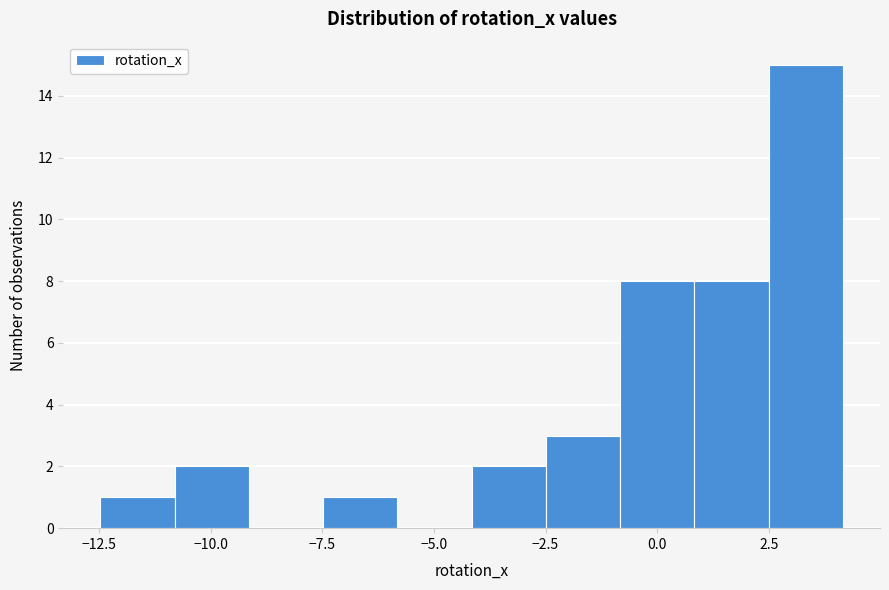

Around what value on the x-axis is the tallest bar? Give the approximate position of its centre, as read against the axis.

3.5